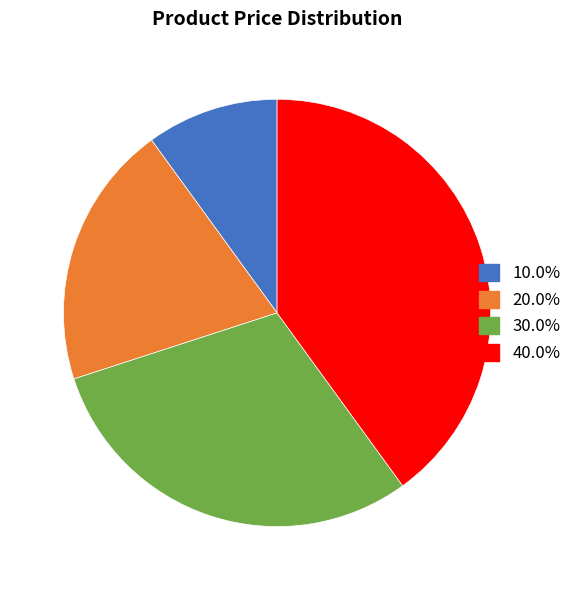

Is there any slice that represents more than half of the pie?

No